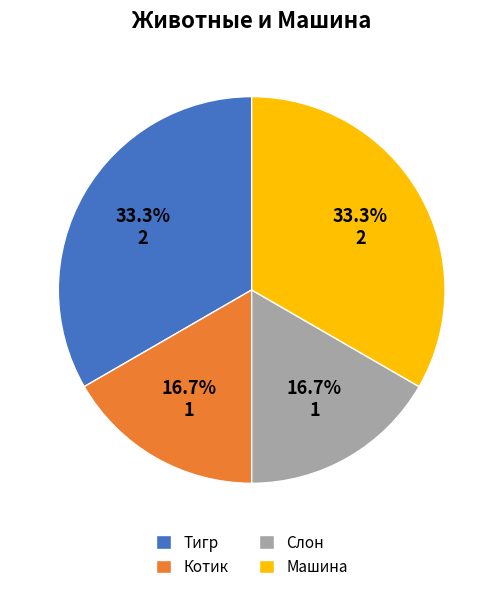

Does Слон account for over 50% of the chart?

No